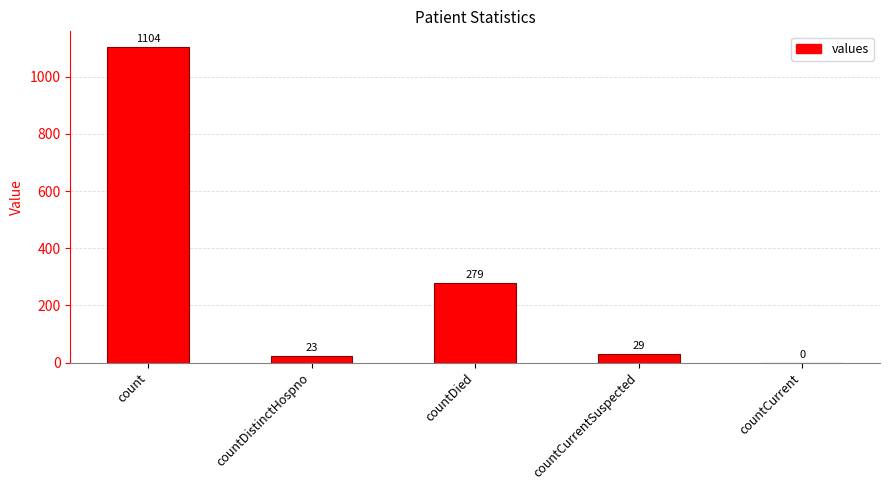

The value at countCurrentSuspected is 29. True or false?

True